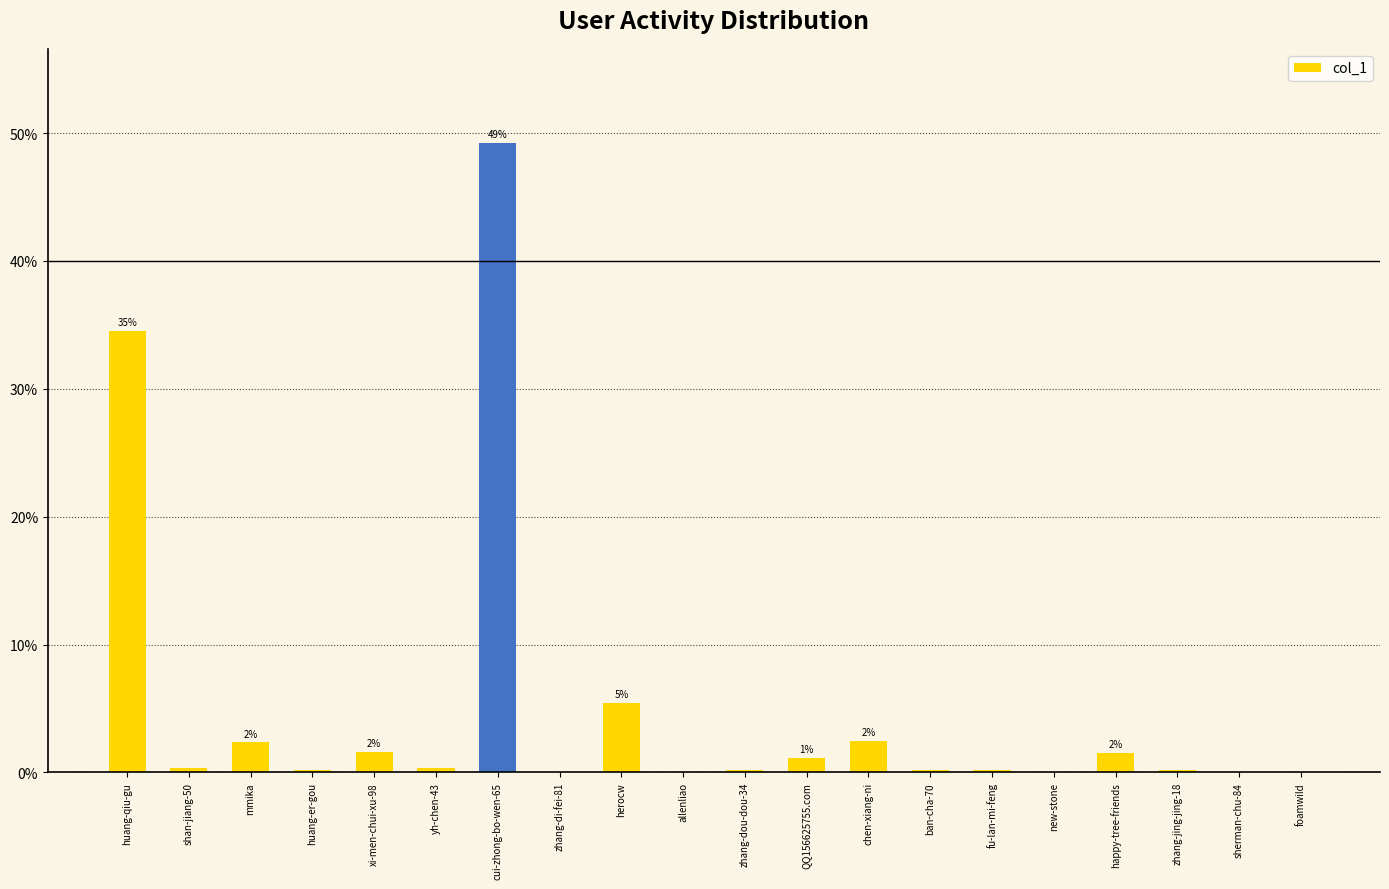

Which category has the highest value across all series?

cui-zhong-bo-wen-65